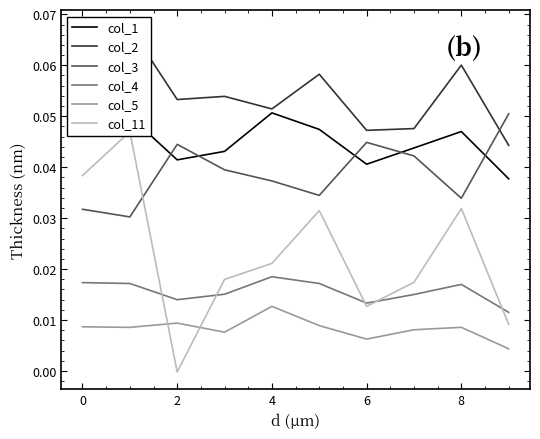

Is the value of col_4 at 6 greater than the value of col_3 at 8?

No